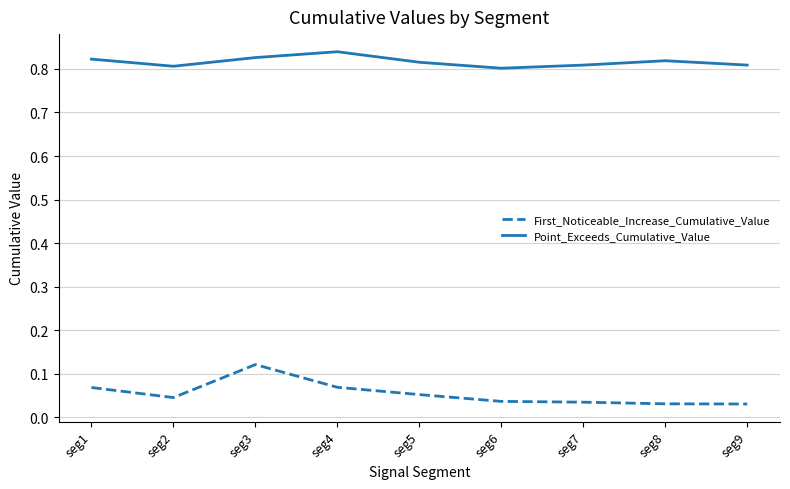

True or false: Point_Exceeds_Cumulative_Value and First_Noticeable_Increase_Cumulative_Value intersect in this chart.

False